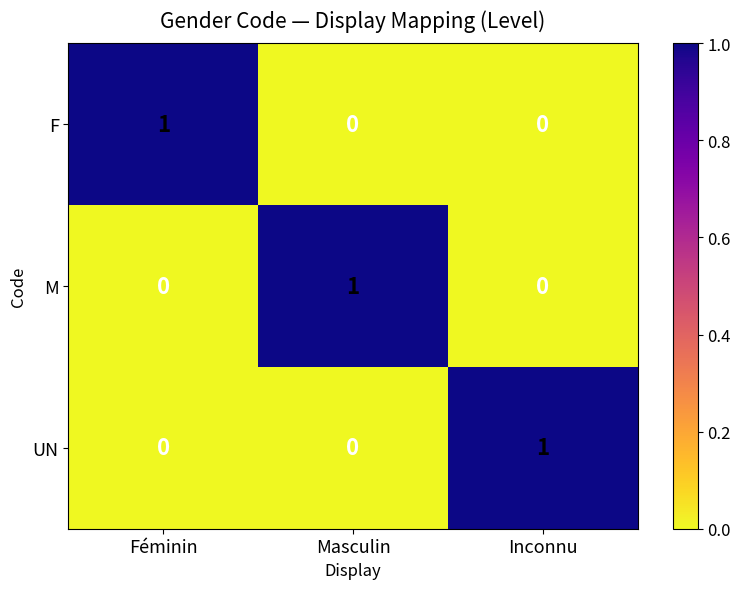

At how many categories does at least one series exceed 0?

3